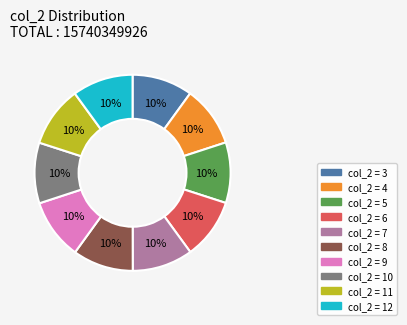

True or false: col_2 = 3 accounts for 10% of the total.

True